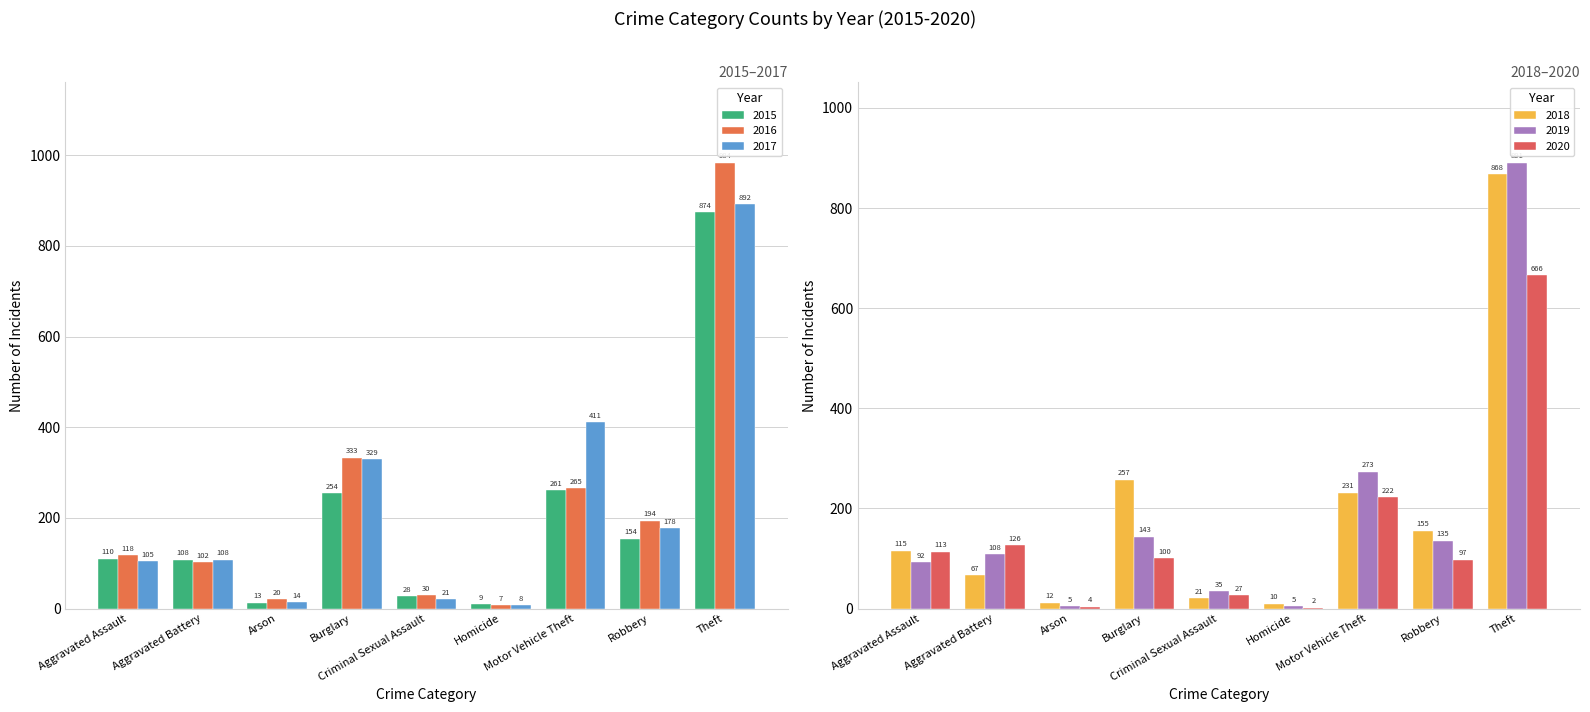

What is the value of the 2018 bar at the 4th from the left?

257